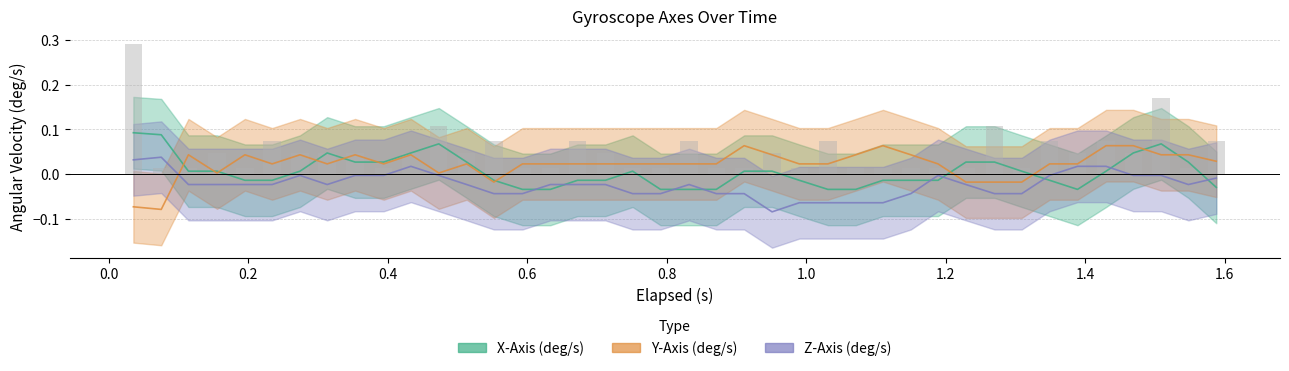

What is the sum of all Z-Axis (deg/s) values?

-0.9